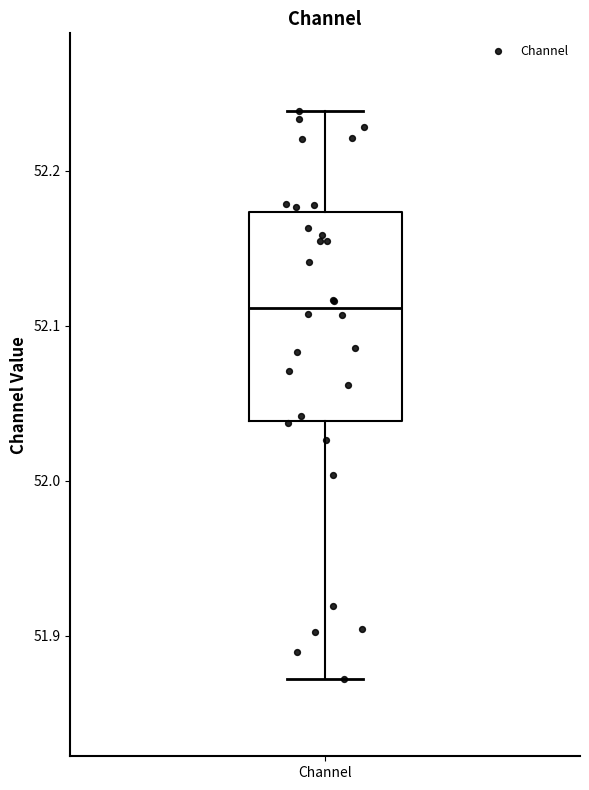

Read this box plot against the y-axis: the position of the median line, the range covered by the box, and the ends of both whiskers. The values are not printed on the chart, so give them approximately, as read against the axis.

median 52.11, box 52.04 to 52.17, whiskers 51.87 to 52.24